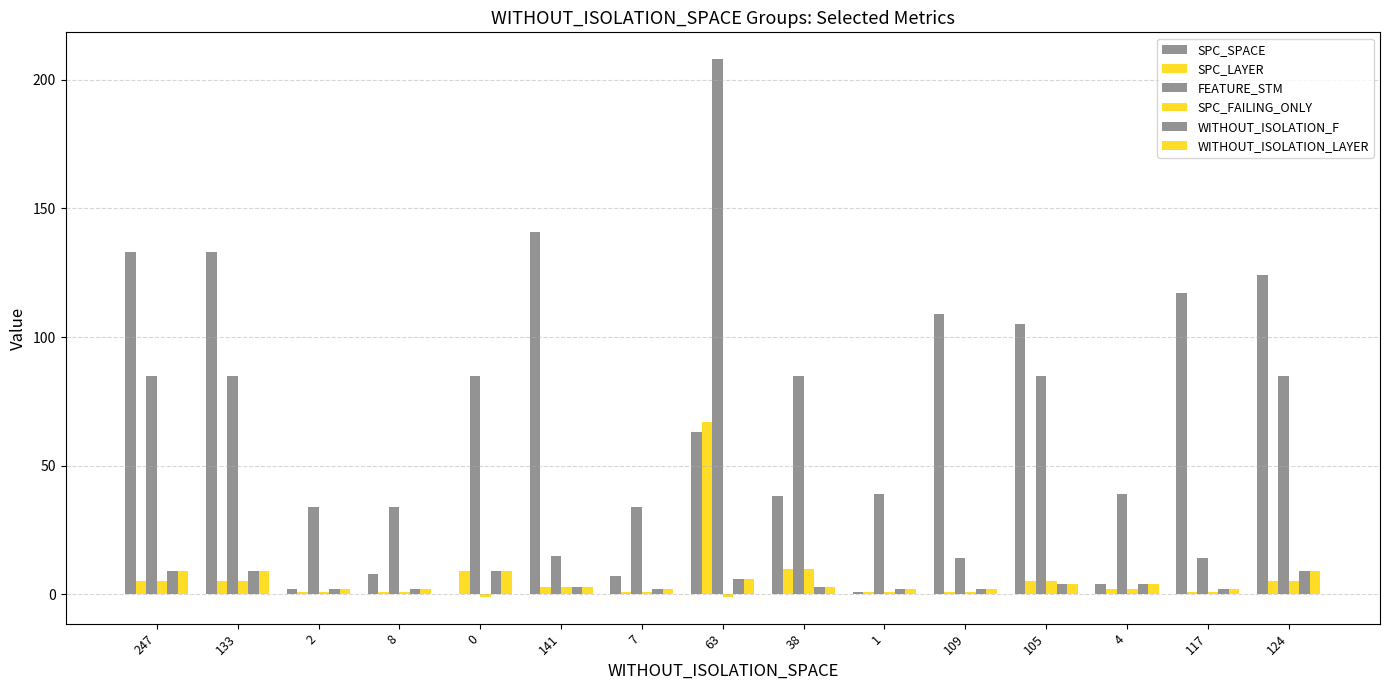

Does the chart contain stacked bars?

No